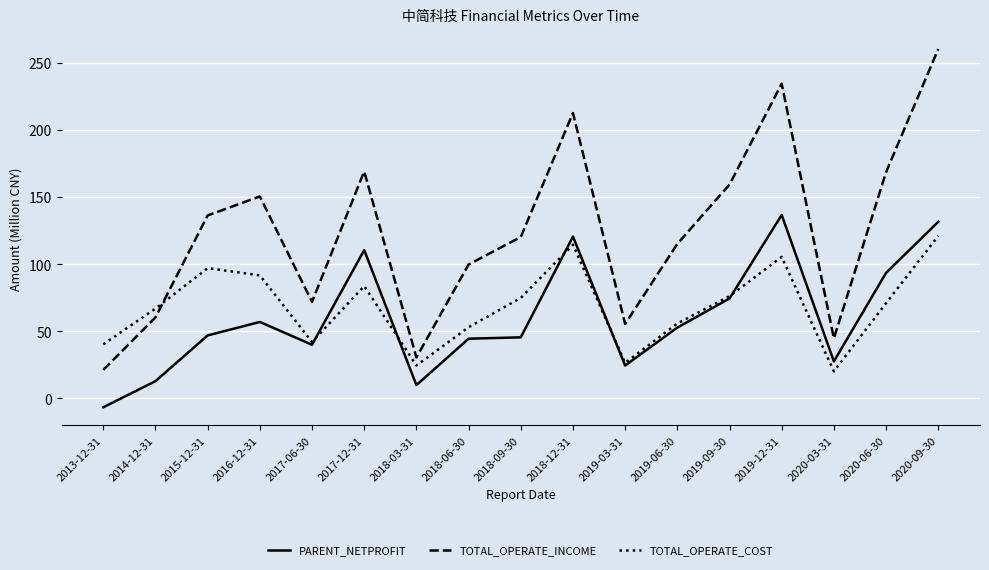

What is the greatest value displayed?

260.3